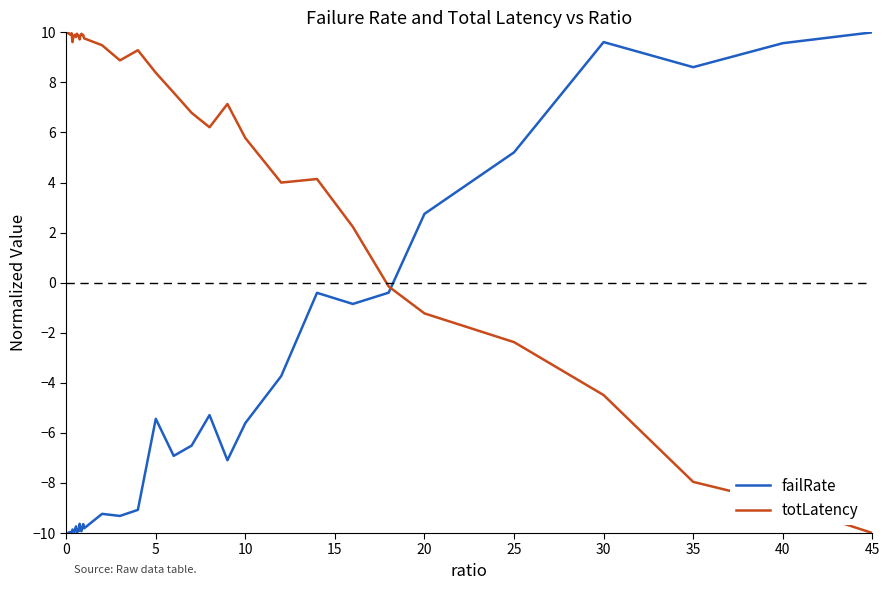

List the series in order of their overall mean, highest first.

totLatency, failRate